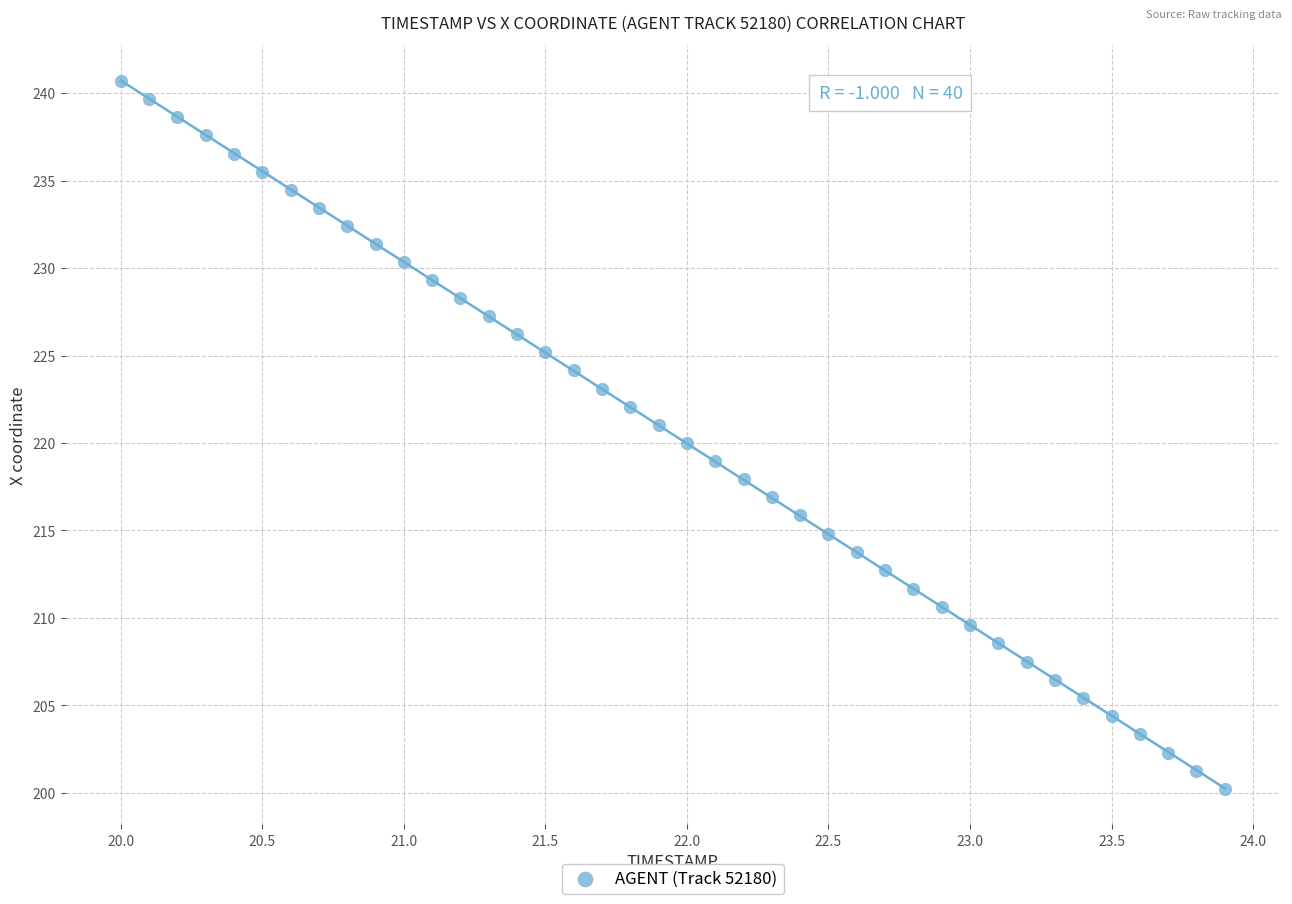

What is the range of X values (max minus min)?

3.9